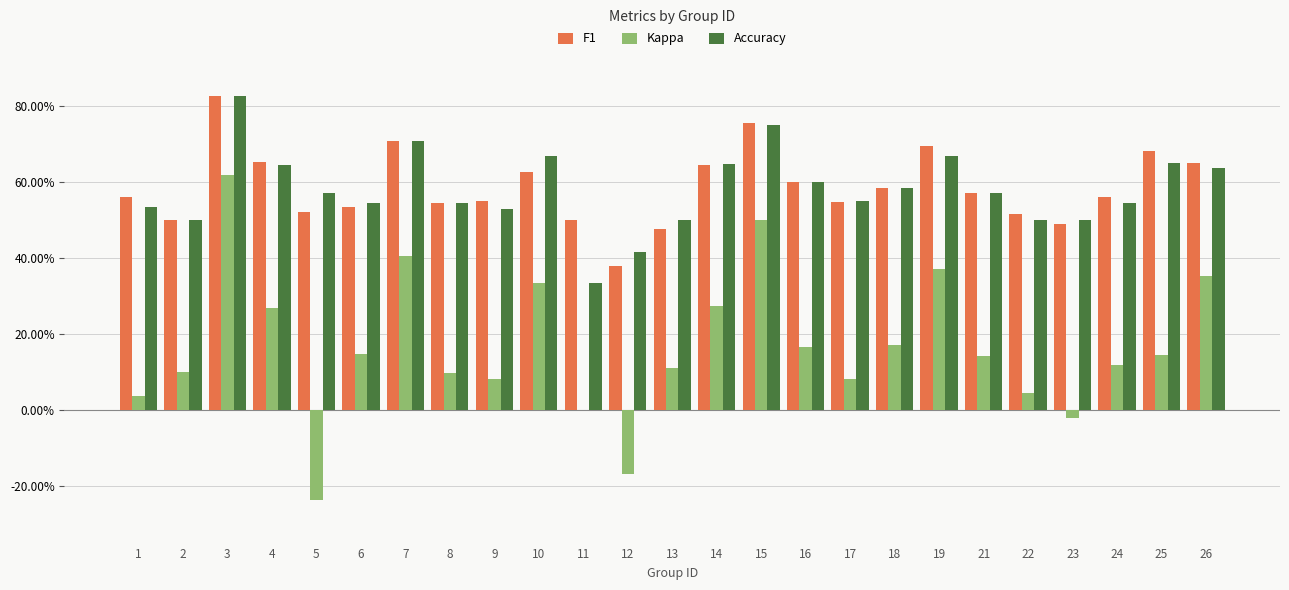

What is the smallest value displayed?

-0.2